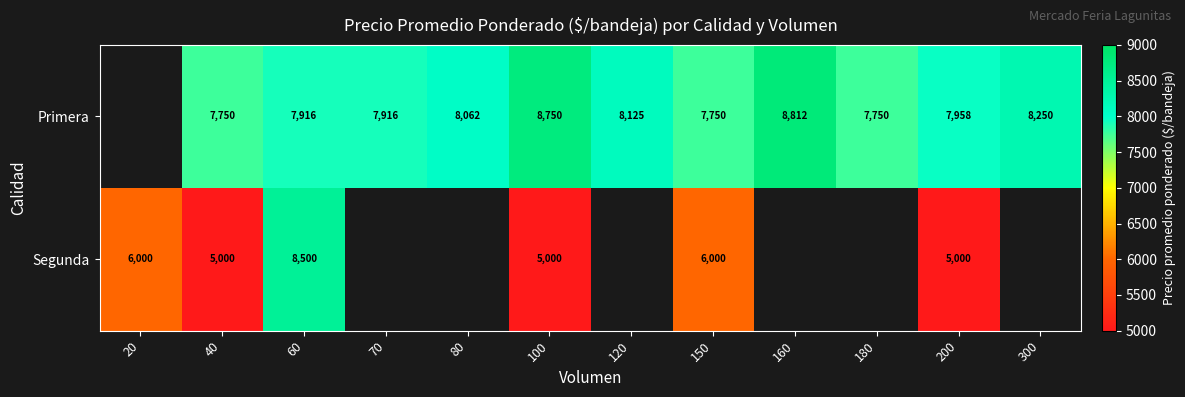

Between 60 and 200, which series saw the biggest shift?

Segunda